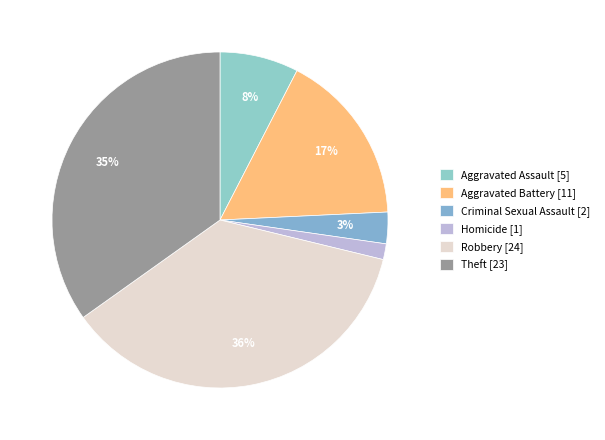

What is the smallest slice in the pie chart?

Homicide [1]